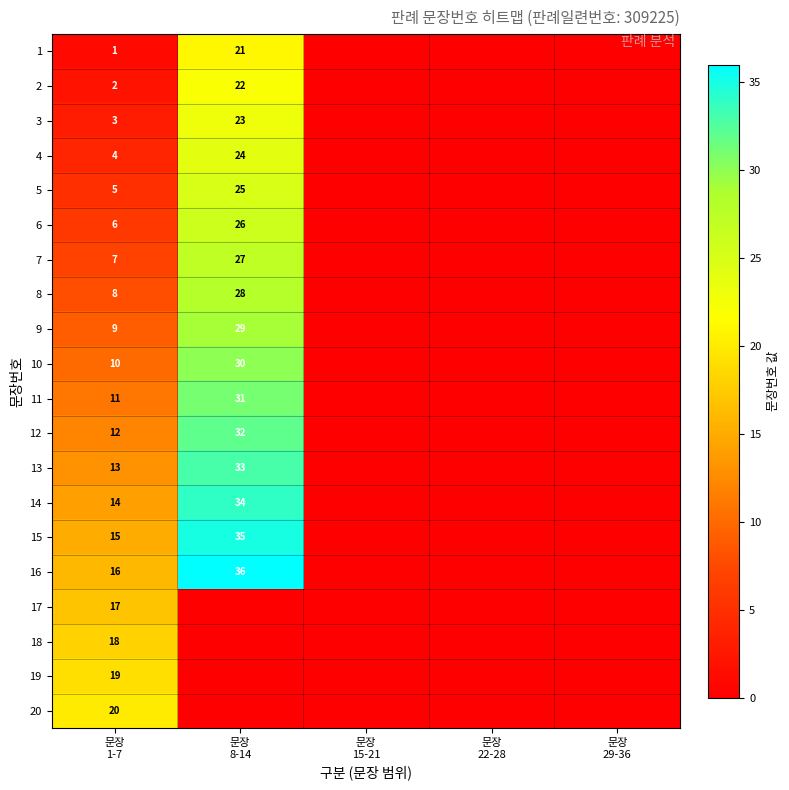

Which category has the highest value across all series?

문장
8-14